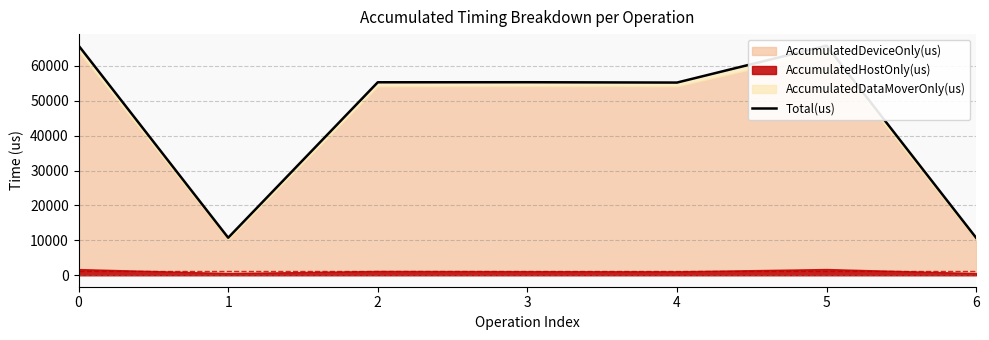

What is the average value?

45582